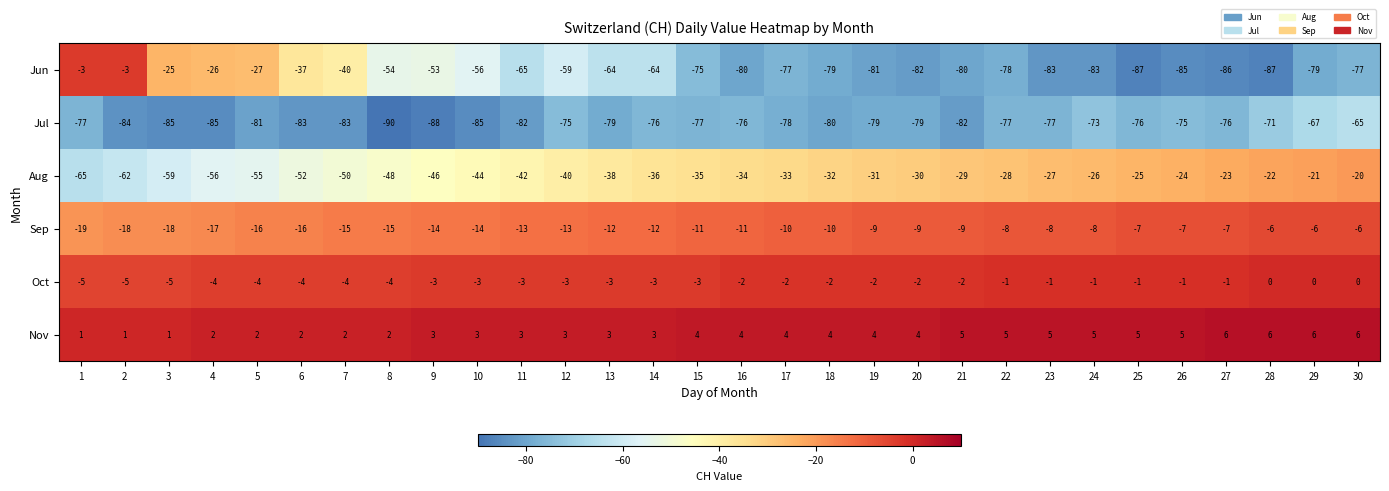

List the labels in order of Aug value, smallest first.

1, 2, 3, 4, 5, 6, 7, 8, 9, 10, 11, 12, 13, 14, 15, 16, 17, 18, 19, 20, 21, 22, 23, 24, 25, 26, 27, 28, 29, 30